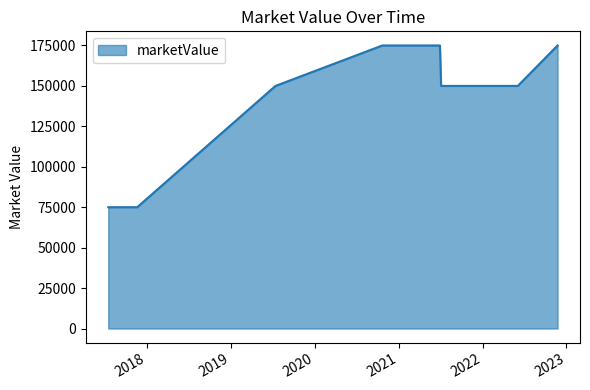

What is the smallest value displayed?

75000